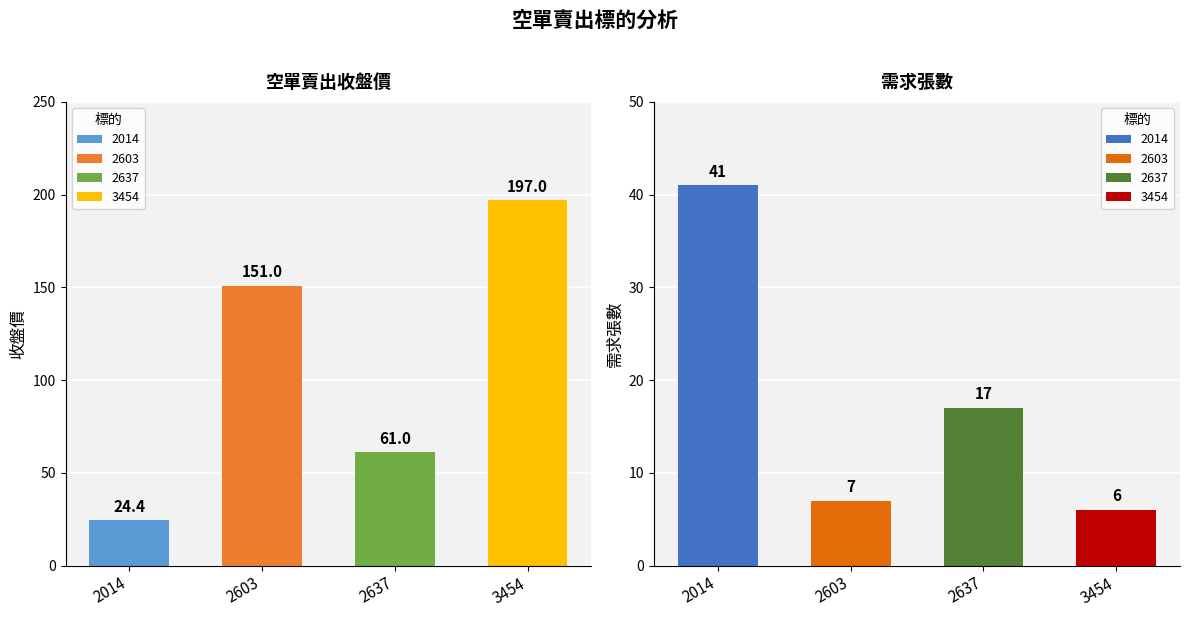

What is the sum of the 需求張數 values at 2637 and 2603?

24.0